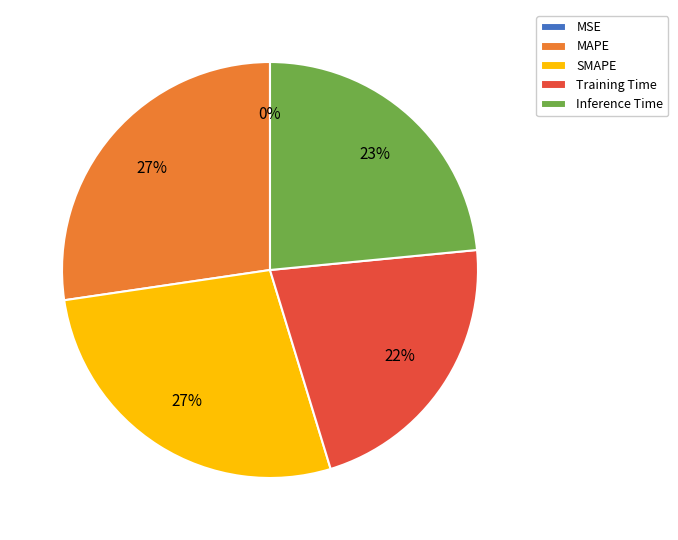

Combined, do MAPE and Training Time account for over 50%?

No